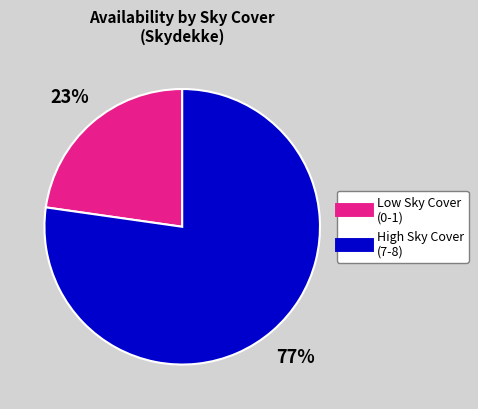

Does any single category account for the majority?

Yes